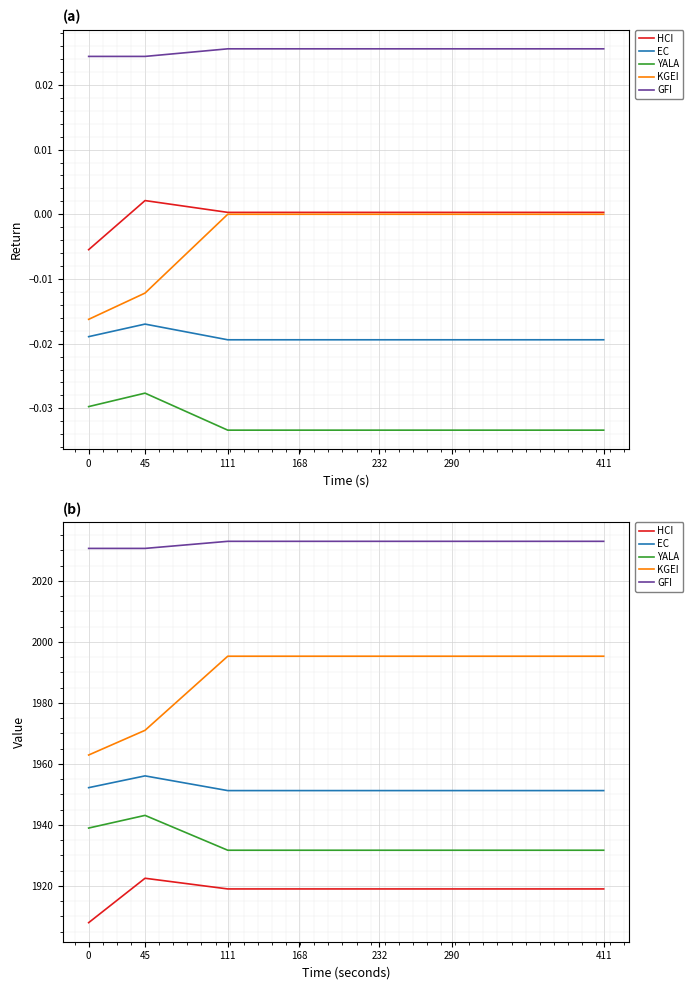

What is the value of the YALA point at the 6th from the left?

1931.7